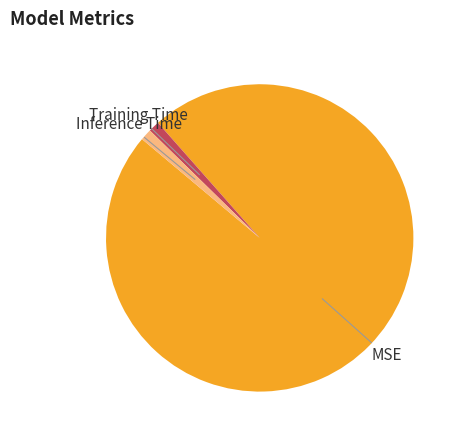

Is there a majority slice in this chart?

Yes